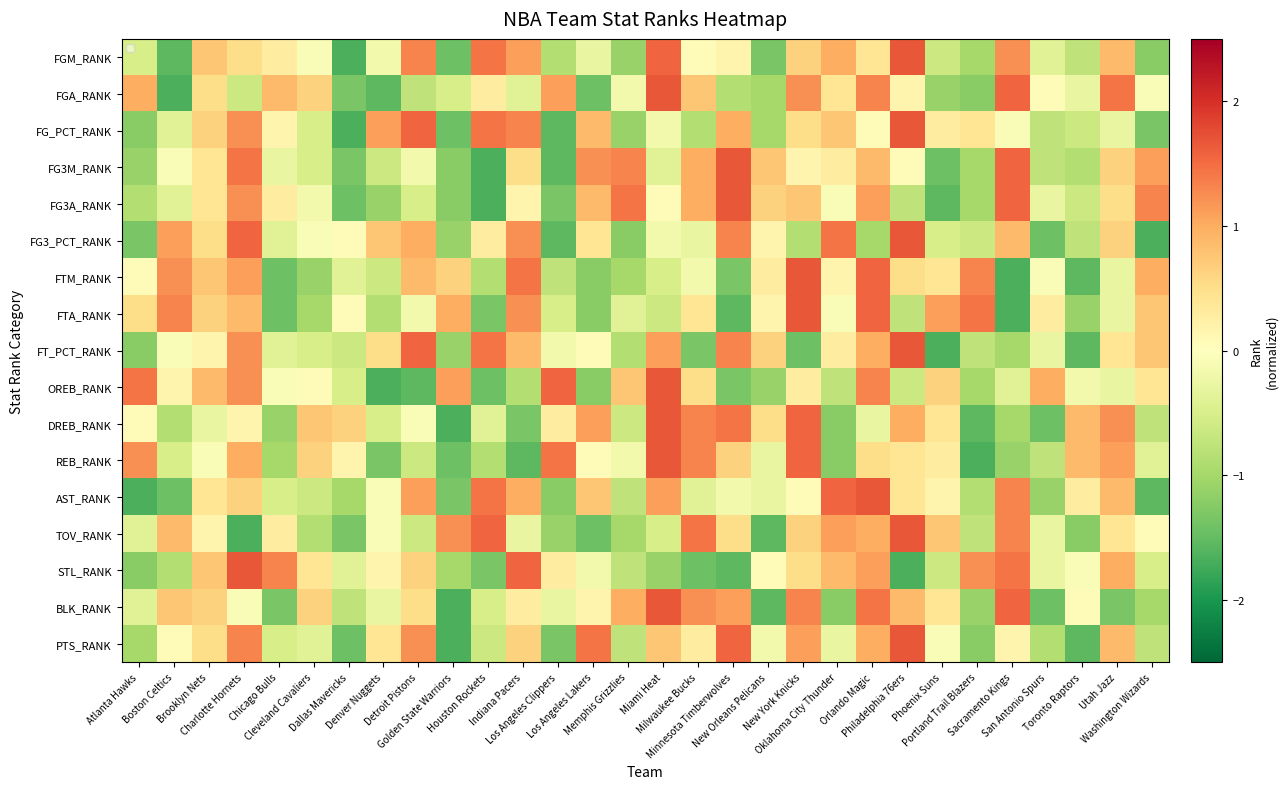

What is the total value across all series at Indiana Pacers?

6.9